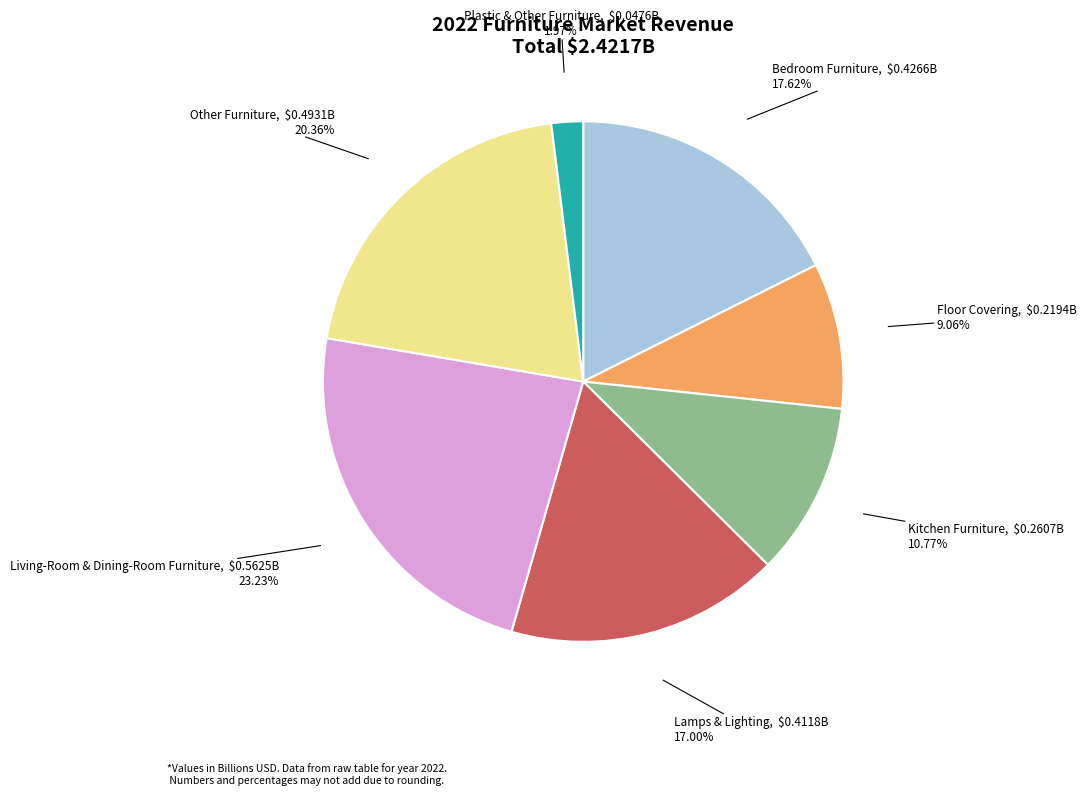

Rank the categories by value from lowest to highest.

Plastic & Other Furniture, Floor Covering, Kitchen Furniture, Lamps & Lighting, Bedroom Furniture, Other Furniture, Living-Room & Dining-Room Furniture